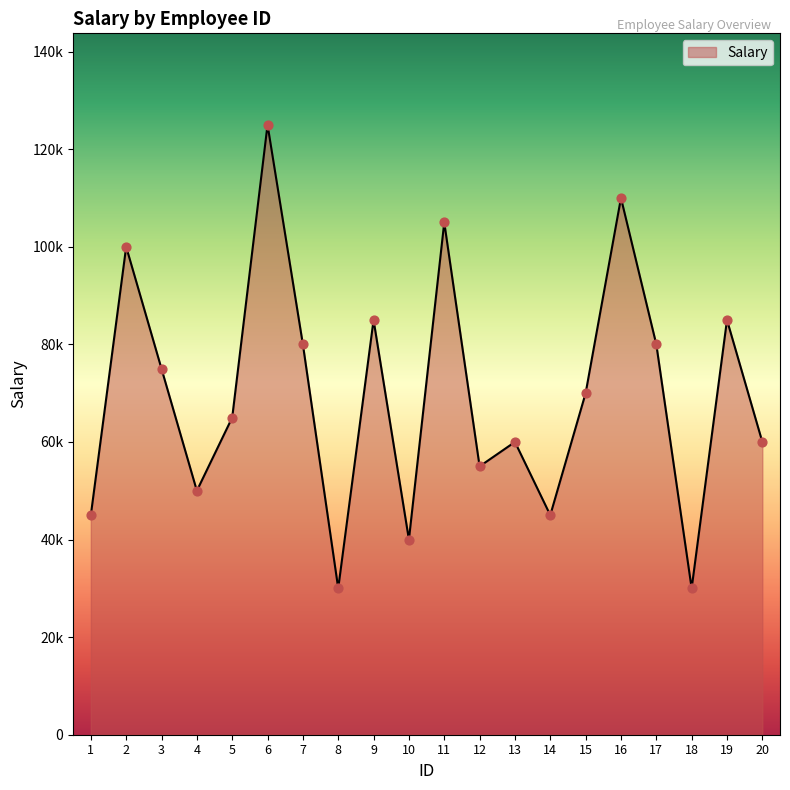

What is the change in value from 3 to 17?

+5000